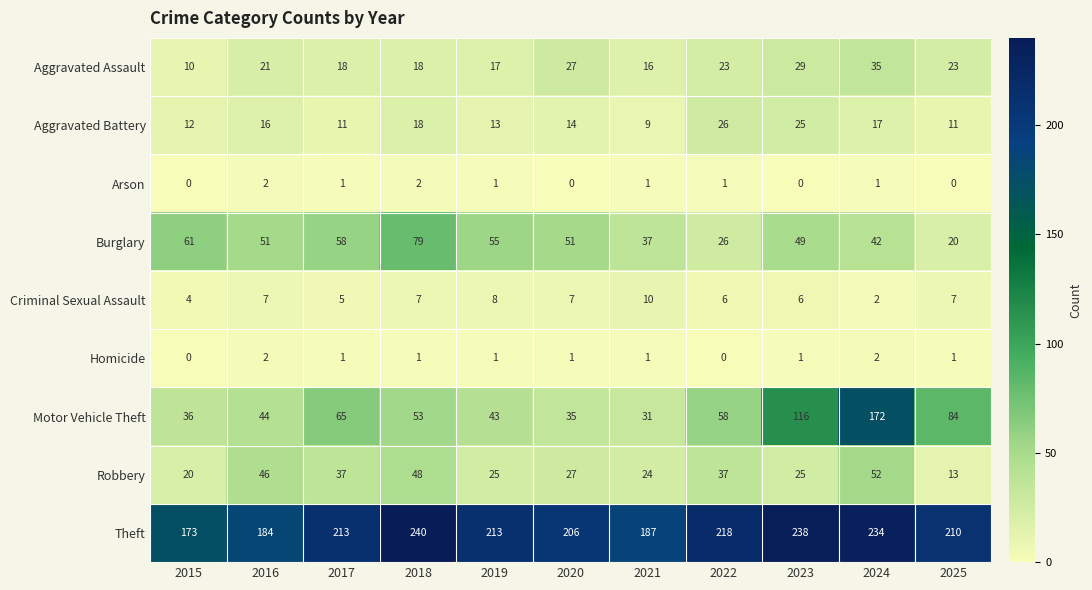

What is the spread (max minus min) of values at 2018?

239